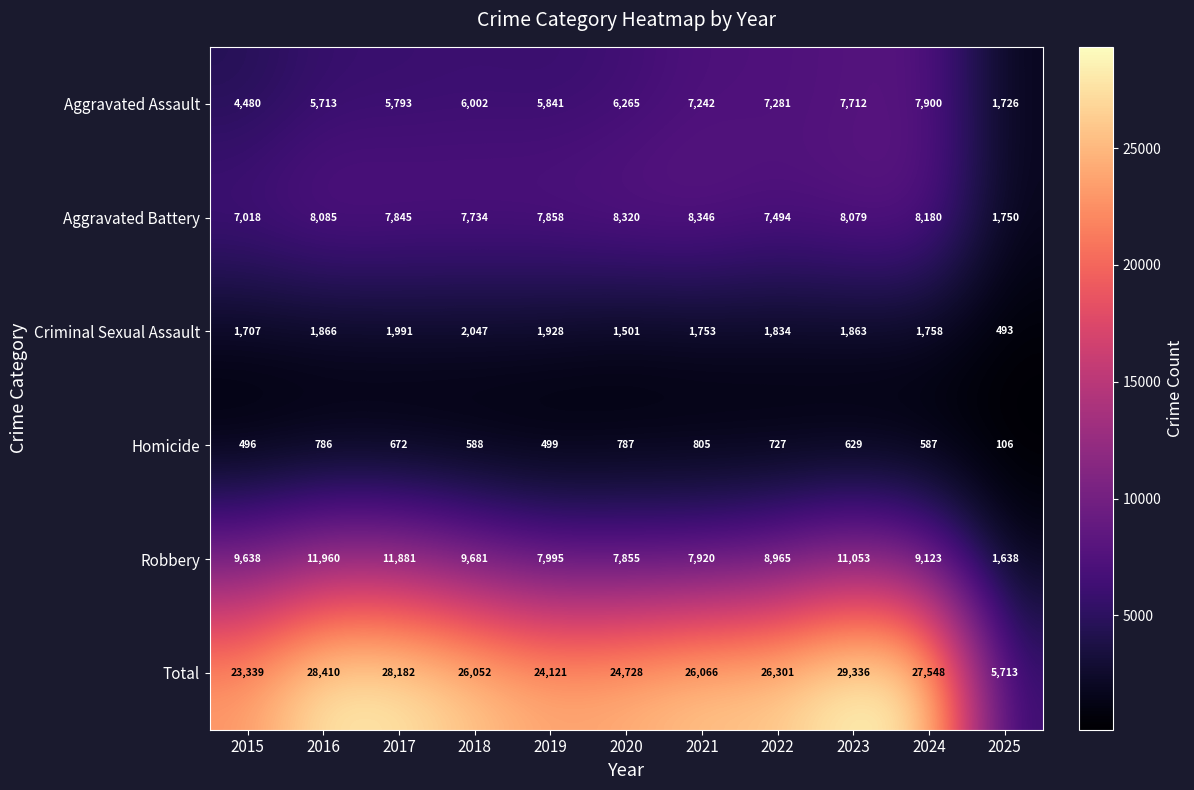

List the series in order of their peak value, lowest first.

Homicide, Criminal Sexual Assault, Aggravated Assault, Aggravated Battery, Robbery, Total